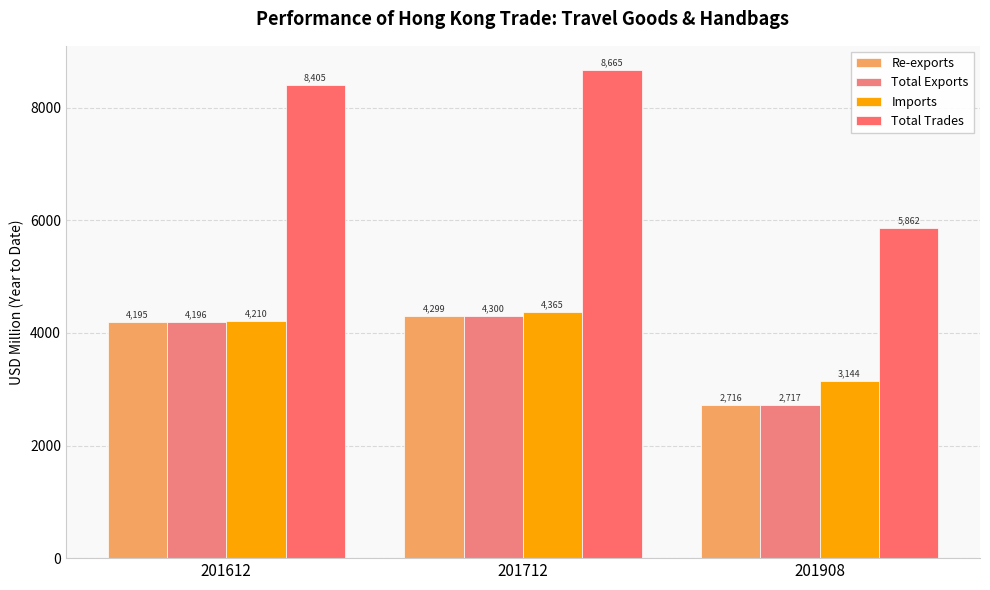

True or false: Re-exports has a value of 4286.2 at 201908.

False